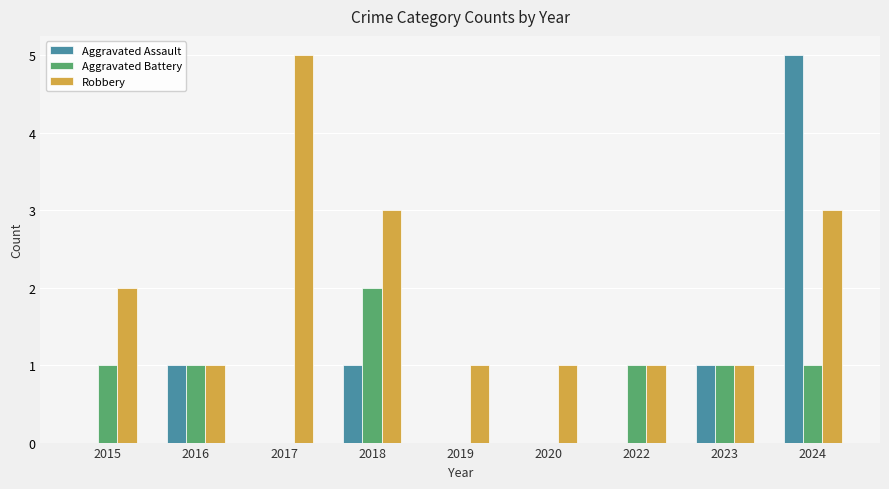

Between 2018 and 2024, which series saw the biggest shift?

Aggravated Assault